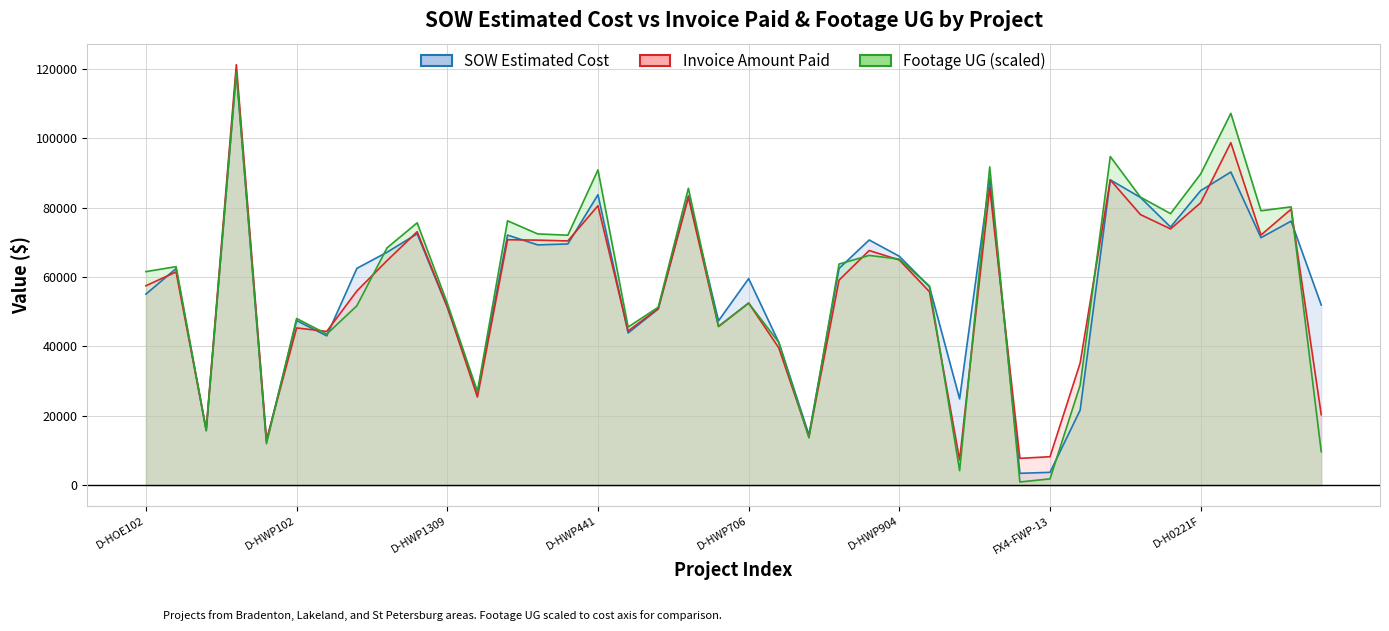

In Footage UG (scaled), how many points are lower than both neighbors (excluding endpoints)?

12